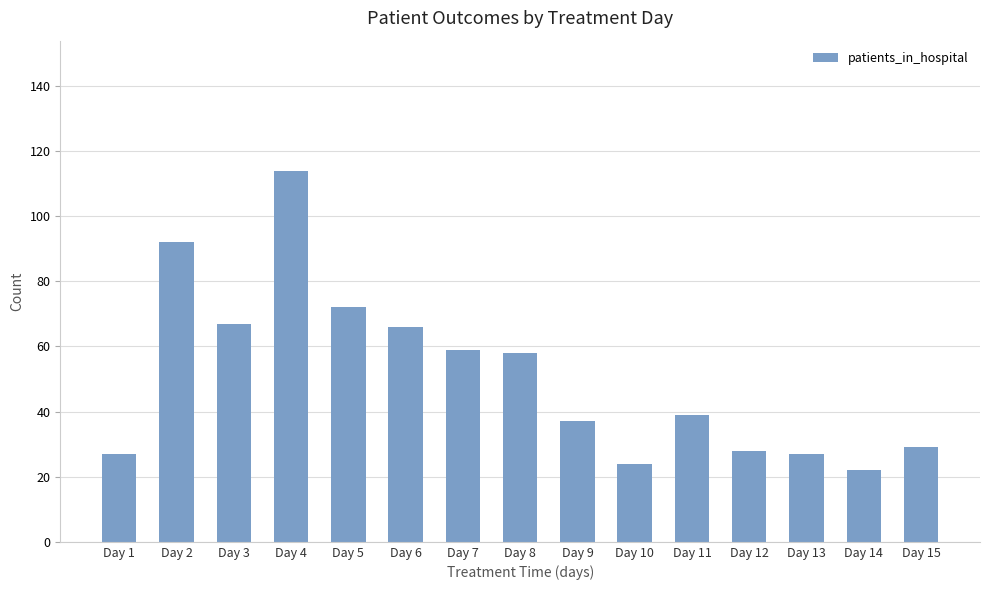

Reading right to left, transcribe all the data shown in this chart.

Day 15=29	Day 14=22	Day 13=27	Day 12=28	Day 11=39	Day 10=24	Day 9=37	Day 8=58	Day 7=59	Day 6=66	Day 5=72	Day 4=114	Day 3=67	Day 2=92	Day 1=27